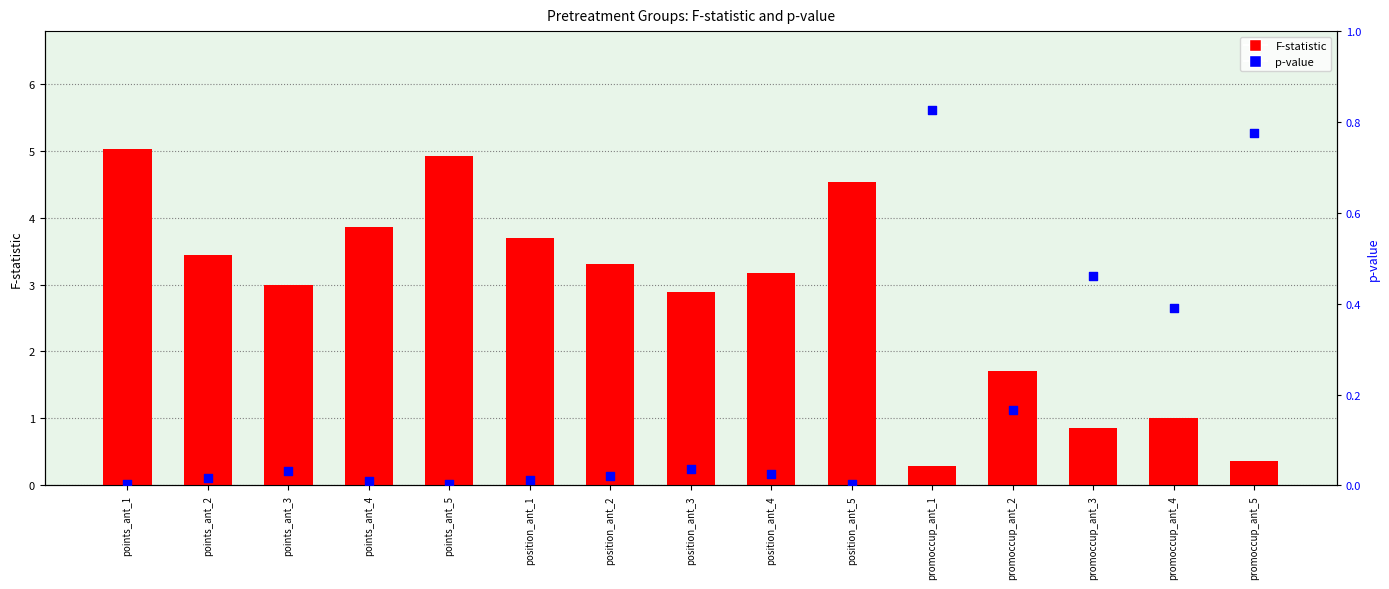

At which category is the sum across all series the highest?

points_ant_1